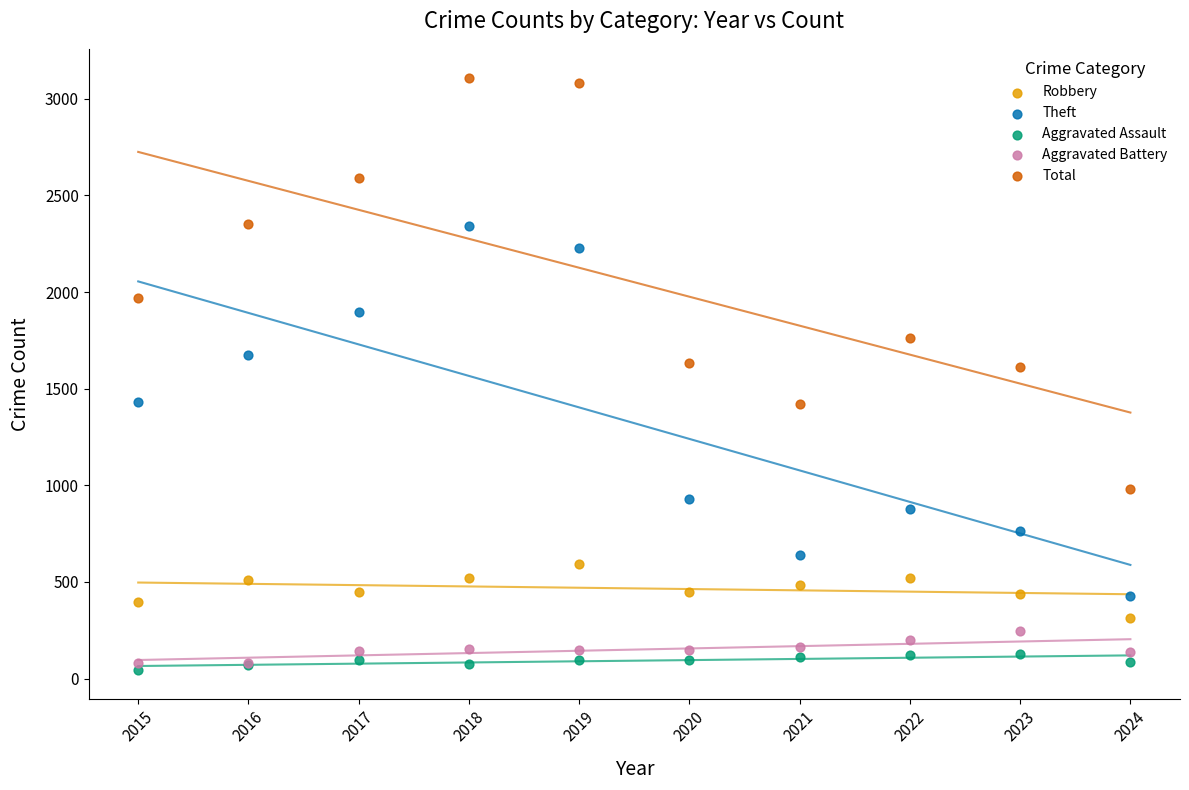

Which series reaches the maximum Y coordinate?

Total